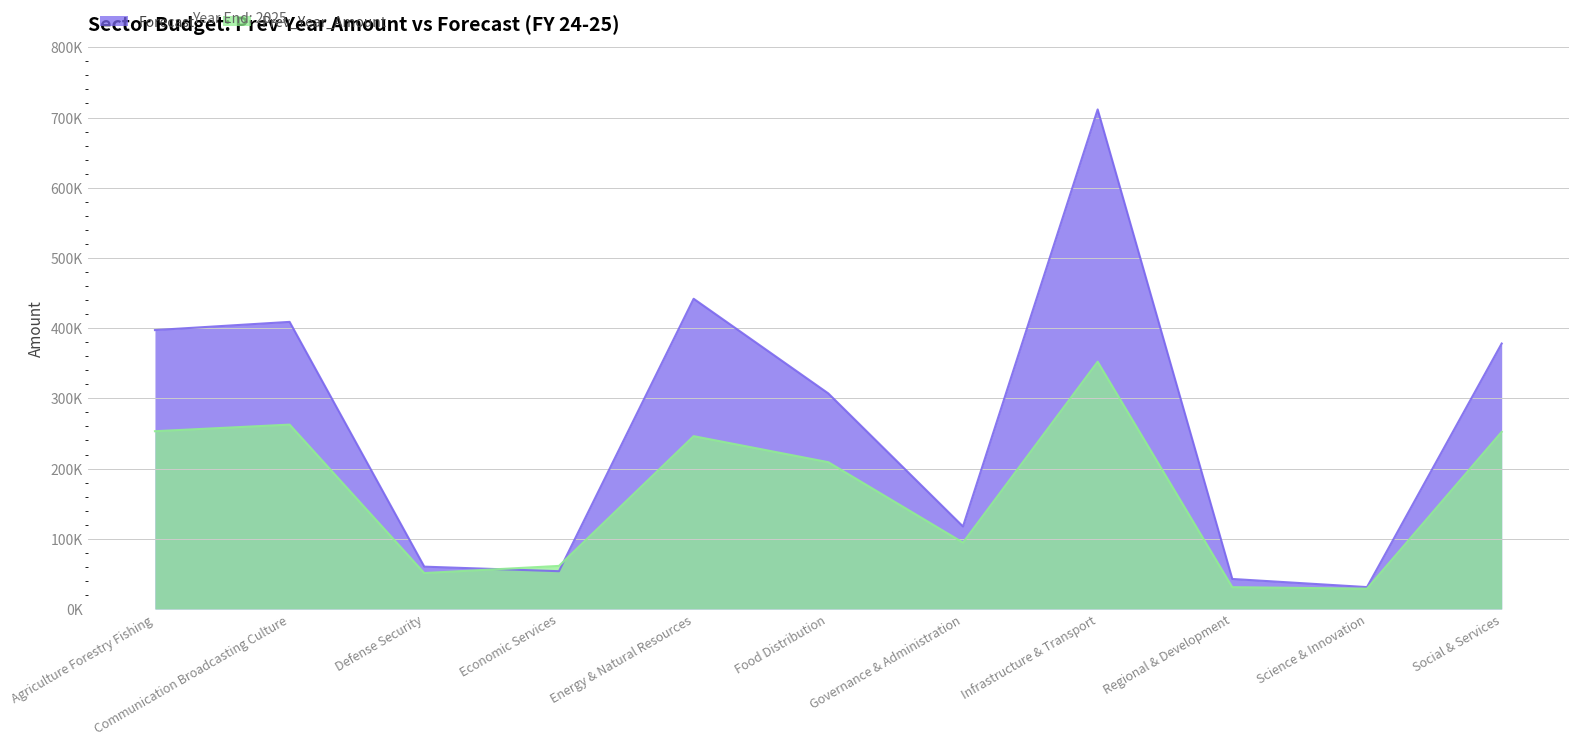

In Forecast, how many points are higher than both neighbors (excluding endpoints)?

3